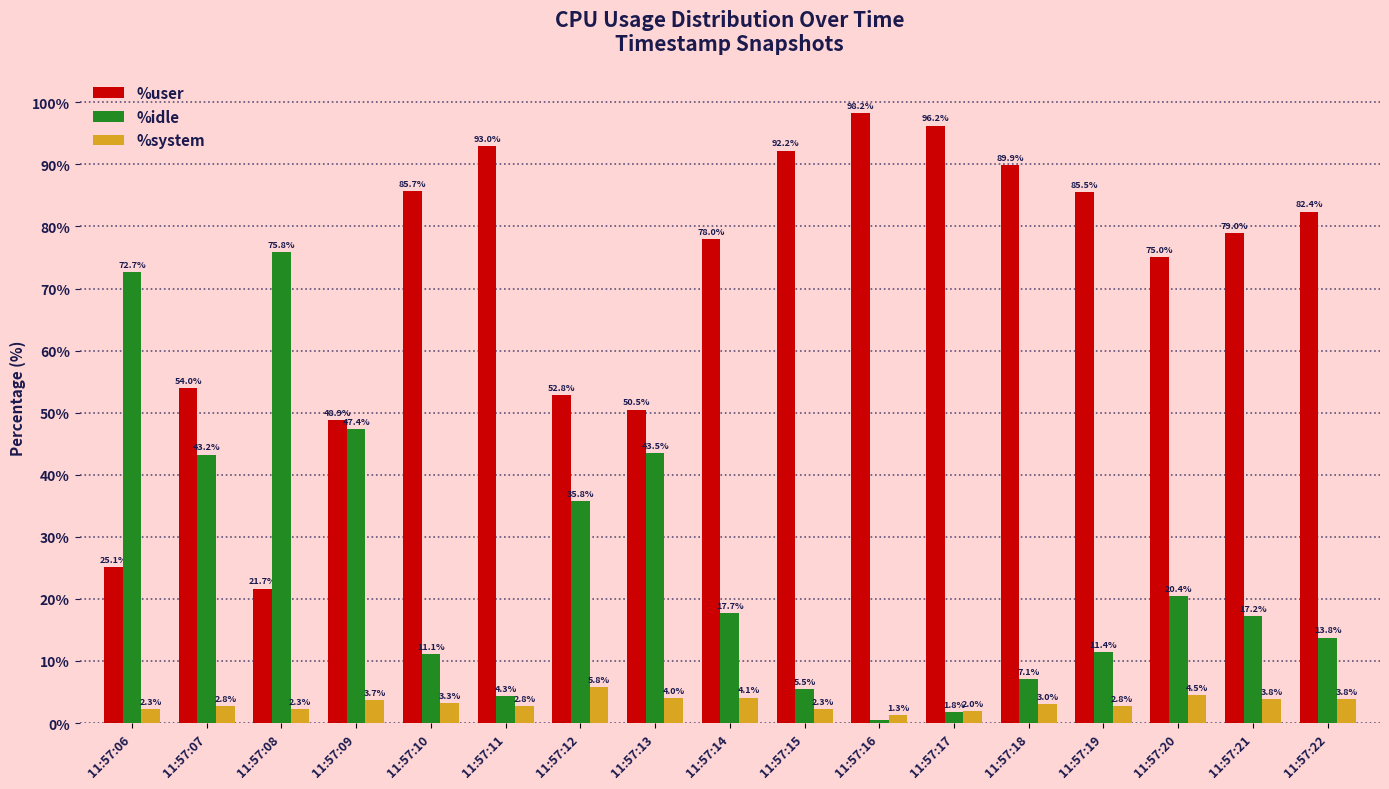

Which series has the widest spread of values?

%user